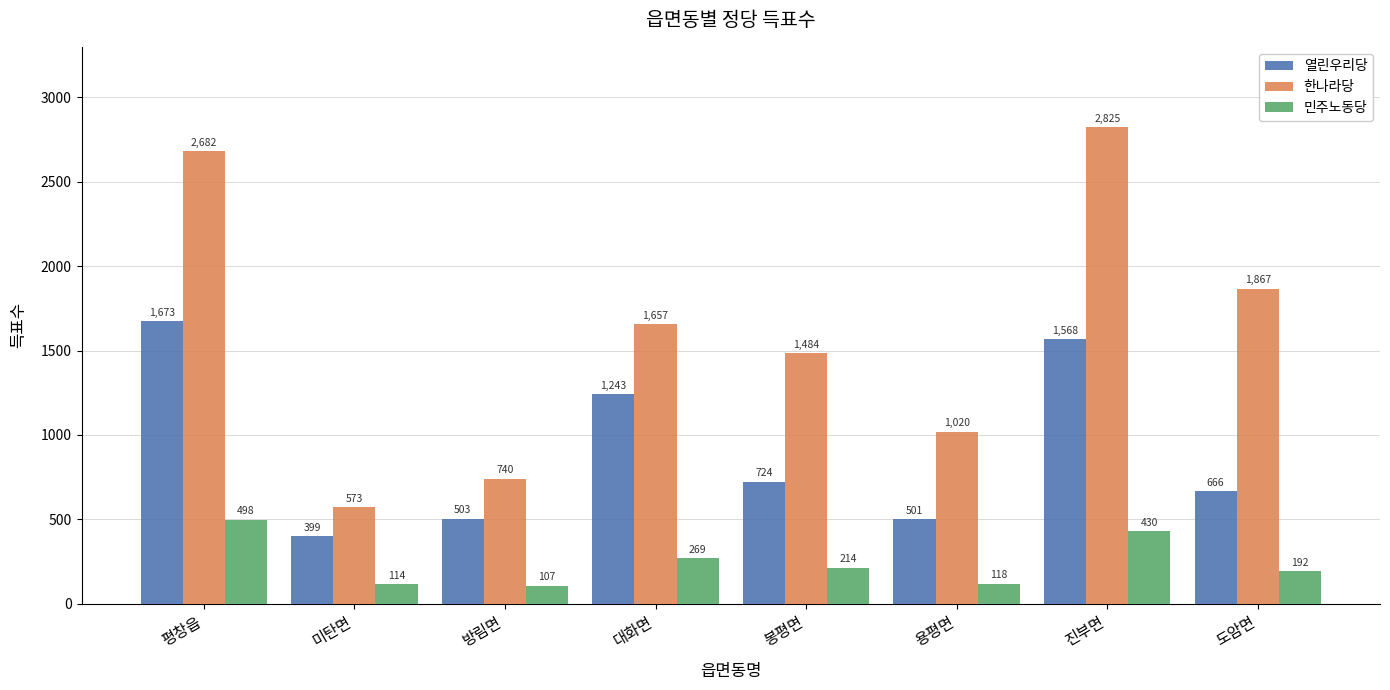

Between 미탄면 and 방림면, which series saw the biggest shift?

한나라당